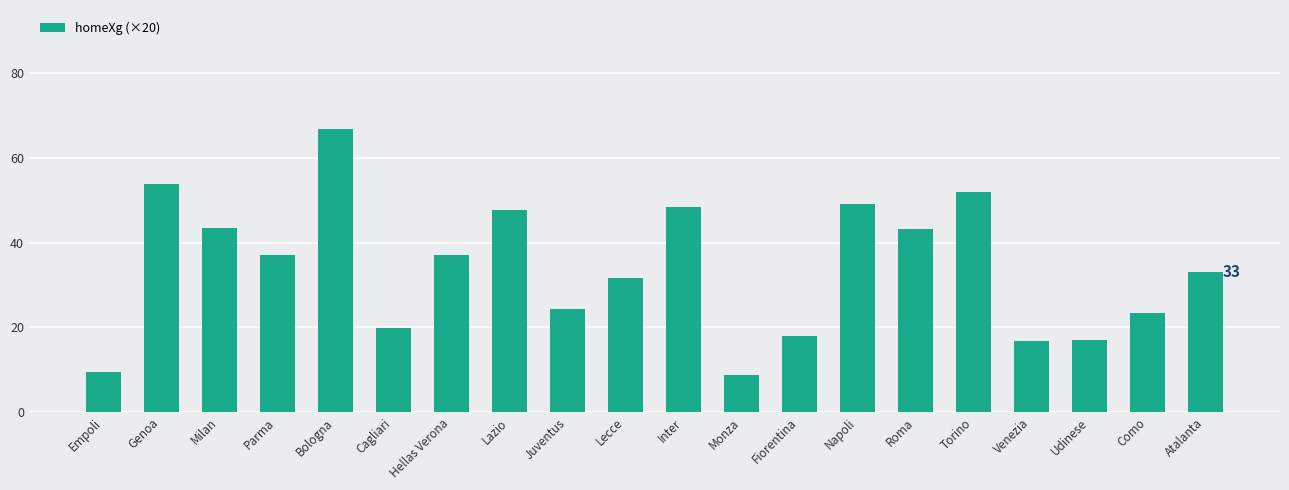

What is the average value?

34.0